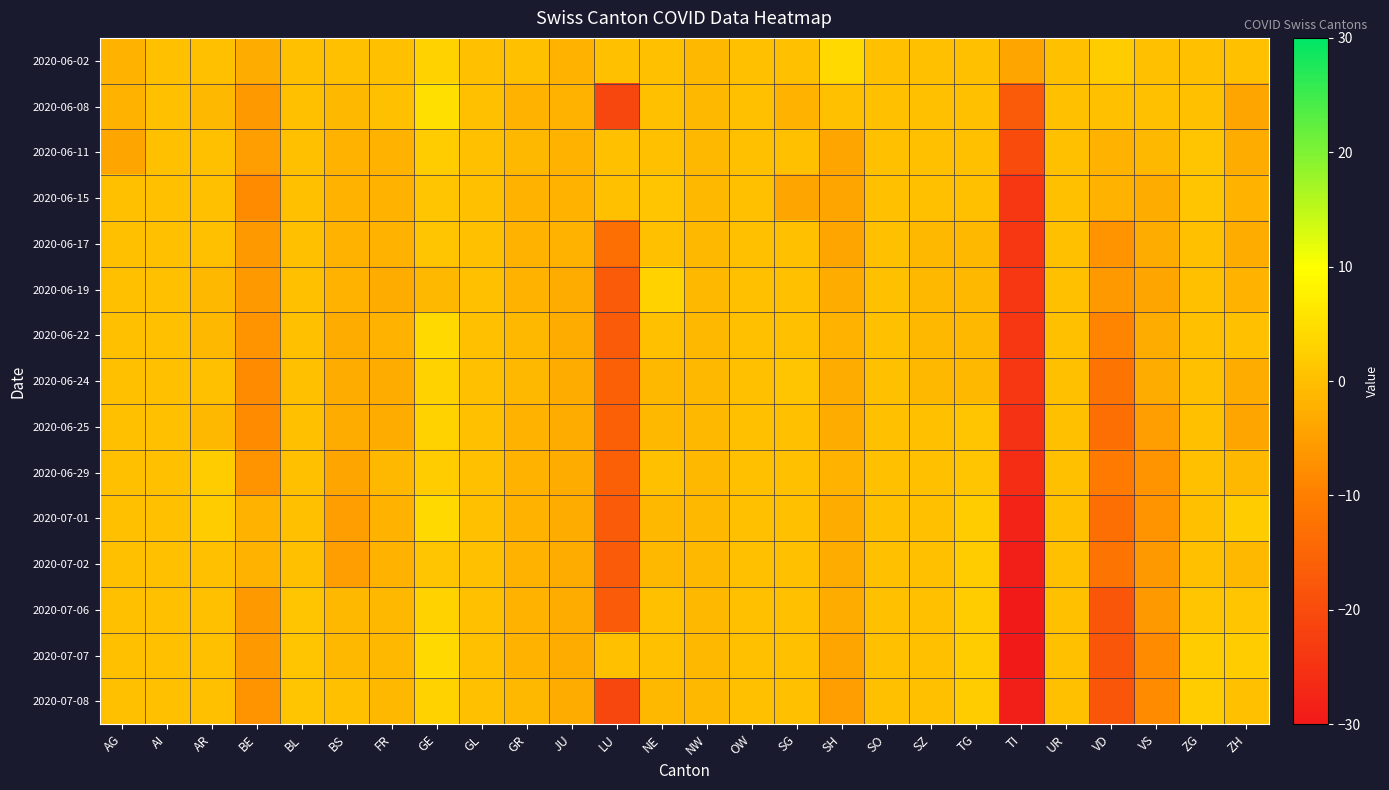

Which series changed the most between FR and UR?

2020-06-19